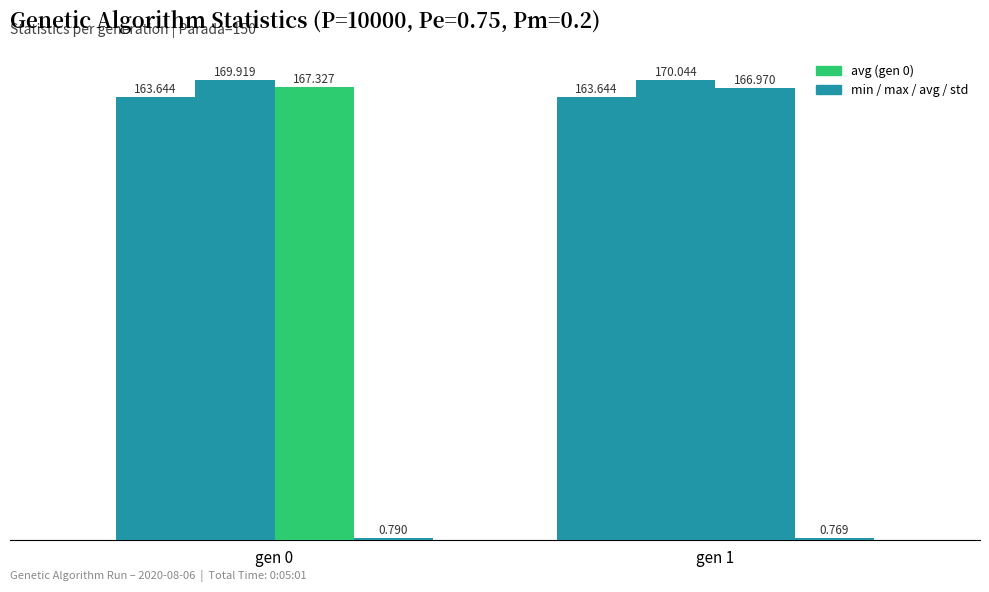

What is the minimum value shown in the chart?

0.8